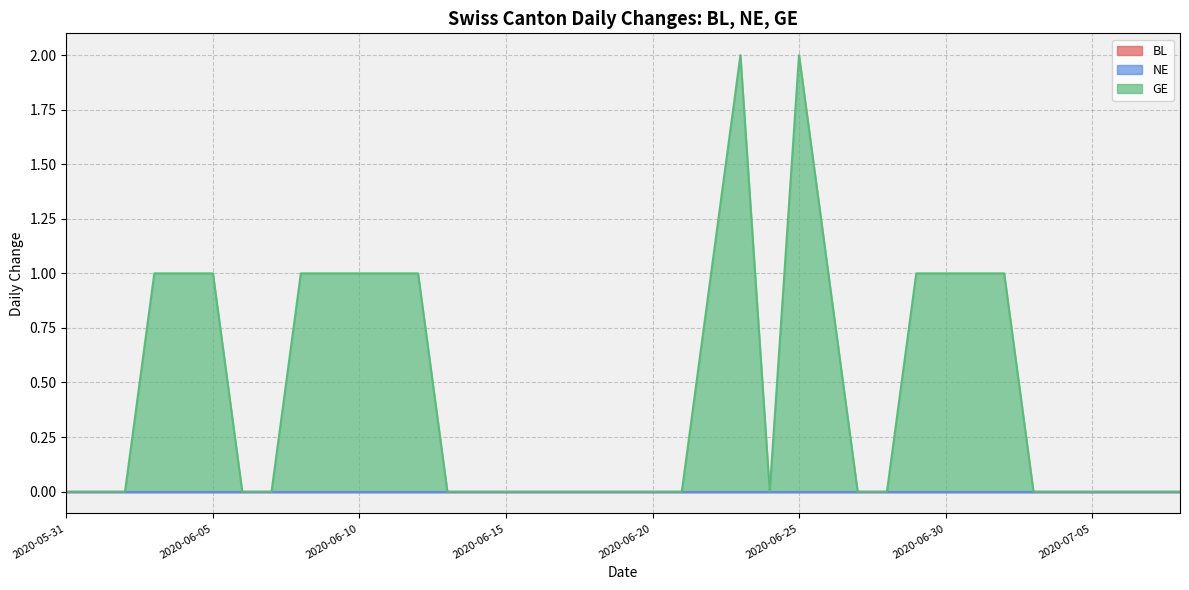

List the labels in order of GE value, largest first.

2020-06-23, 2020-06-25, 2020-06-03, 2020-06-04, 2020-06-05, 2020-06-08, 2020-06-09, 2020-06-10, 2020-06-11, 2020-06-12, 2020-06-22, 2020-06-26, 2020-06-29, 2020-06-30, 2020-07-01, 2020-07-02, 2020-05-31, 2020-06-01, 2020-06-02, 2020-06-06, 2020-06-07, 2020-06-13, 2020-06-14, 2020-06-15, 2020-06-16, 2020-06-17, 2020-06-18, 2020-06-19, 2020-06-20, 2020-06-21, 2020-06-24, 2020-06-27, 2020-06-28, 2020-07-03, 2020-07-04, 2020-07-05, 2020-07-06, 2020-07-07, 2020-07-08